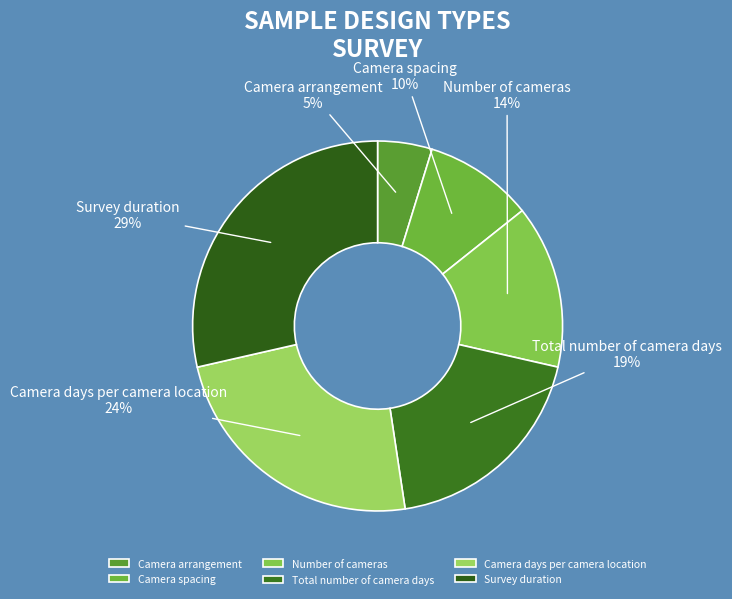

True or false: Camera days per camera location accounts for 24% of the total.

True